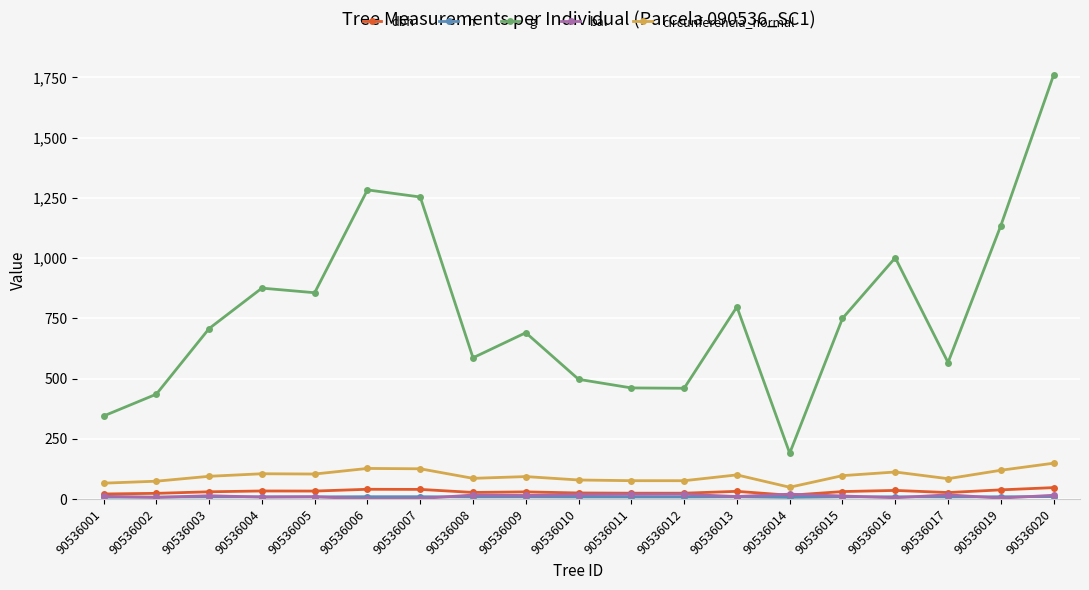

How many distinct data groups are displayed?

5